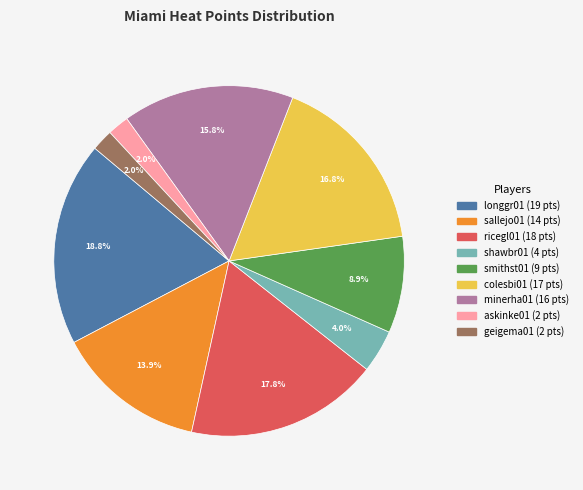

To the nearest percent, what is the difference between the largest and smallest slice percentages?

17%